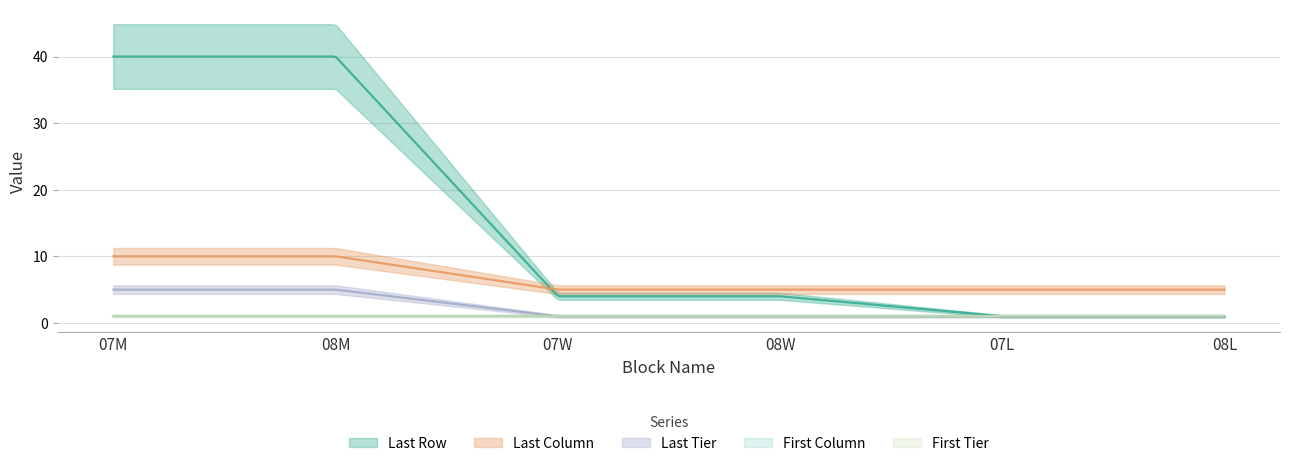

True or false: First Column and Last Tier cross at least once.

False